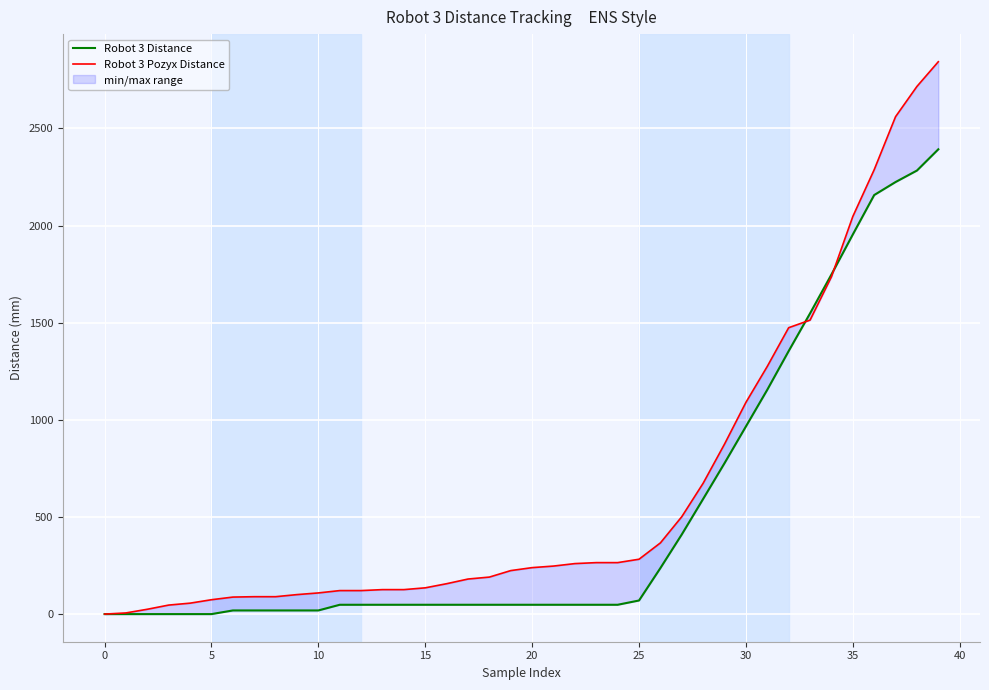

At which category is the sum across all series the highest?

39